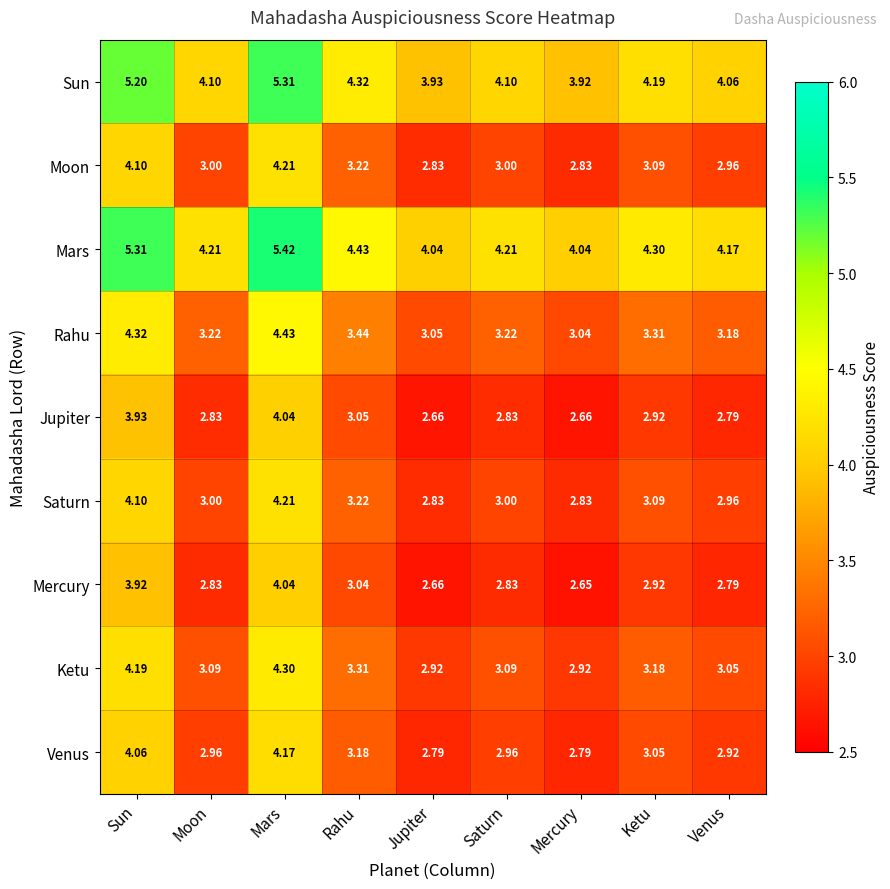

How many series are shown in this chart?

9